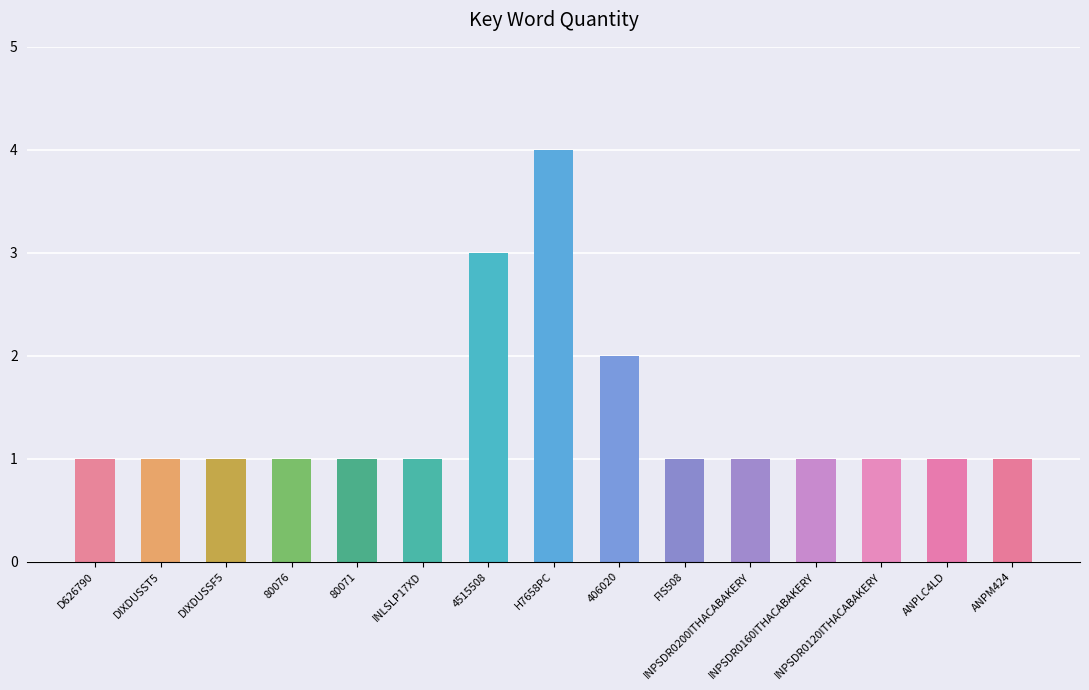

Does the chart contain any negative values?

No